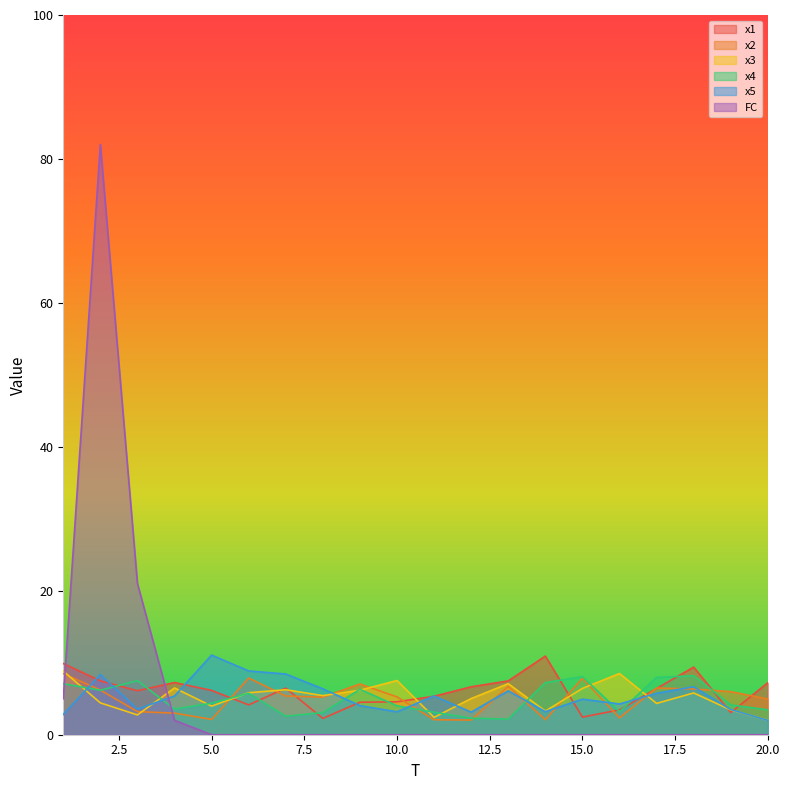

Is the value of x2 at 18 greater than the value of x4 at 19?

Yes